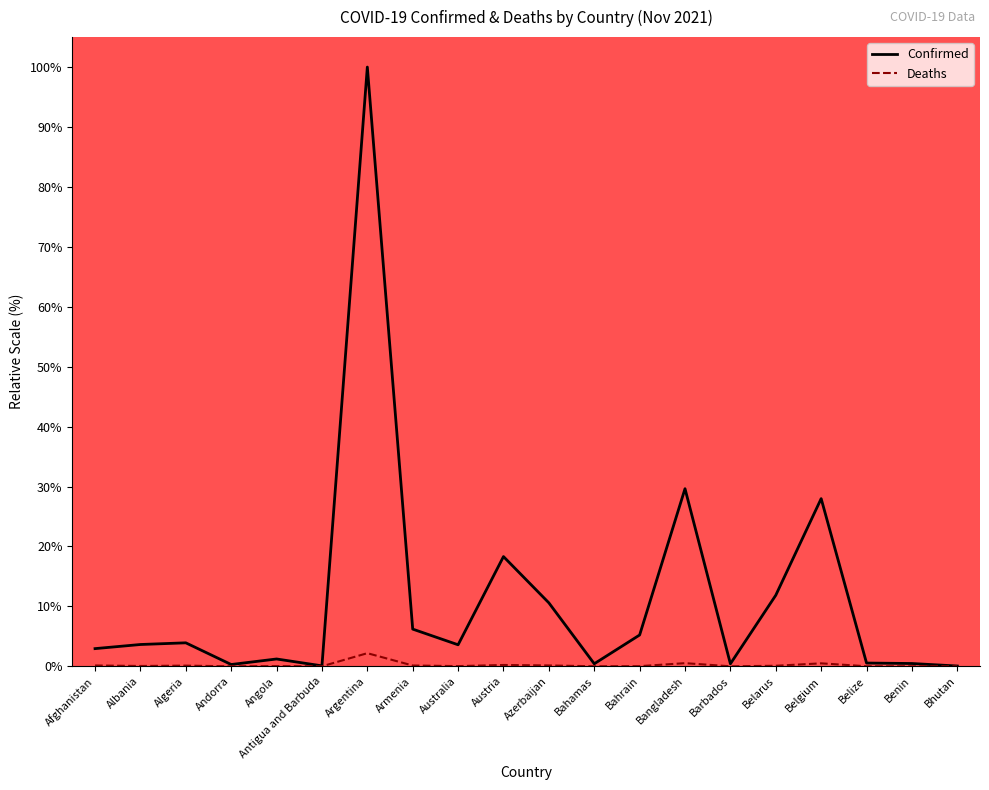

What is the spread (max minus min) of values at Armenia?

6.1